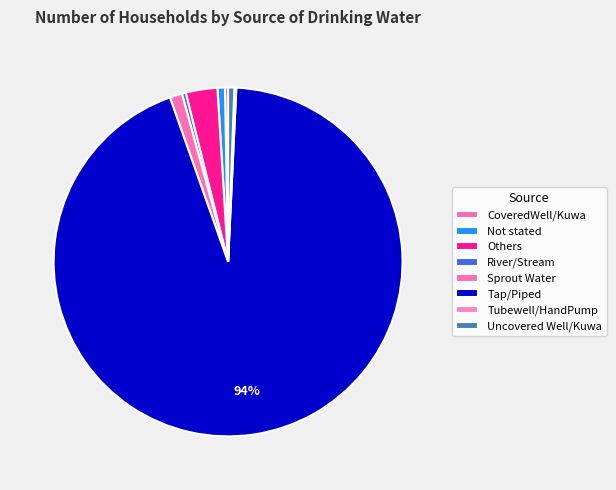

What is the ratio of the value at Others to the value at Uncovered Well/Kuwa?

5.1